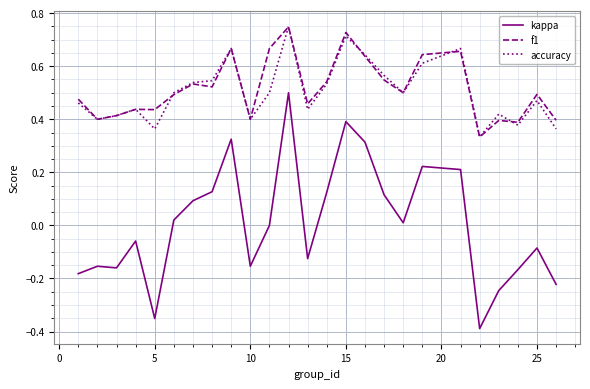

True or false: kappa and accuracy cross at least once.

False